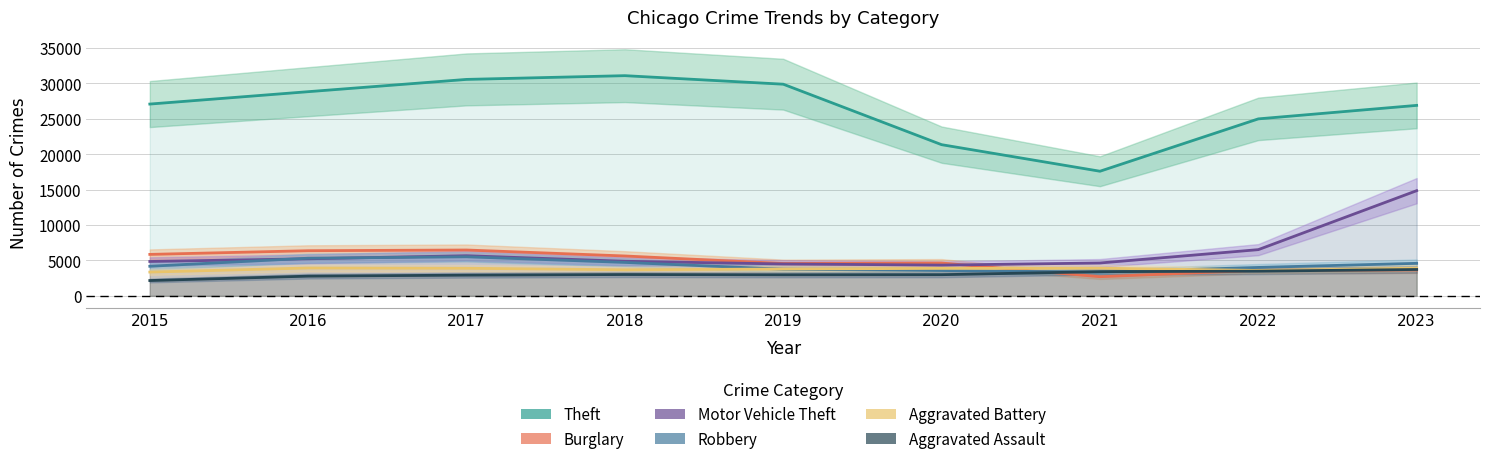

Where is the first local minimum for Theft?

2021